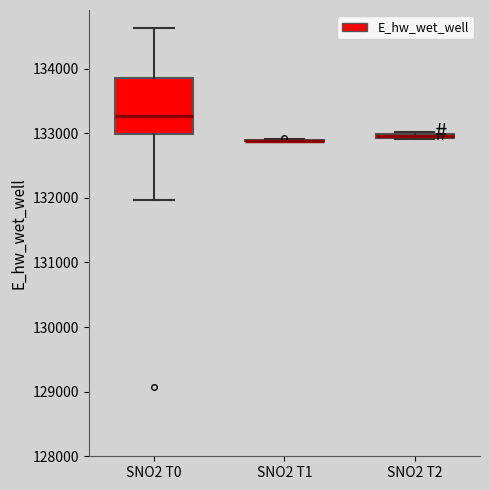

Which box is the tallest, from its lower edge to its upper edge?

SNO2 T0